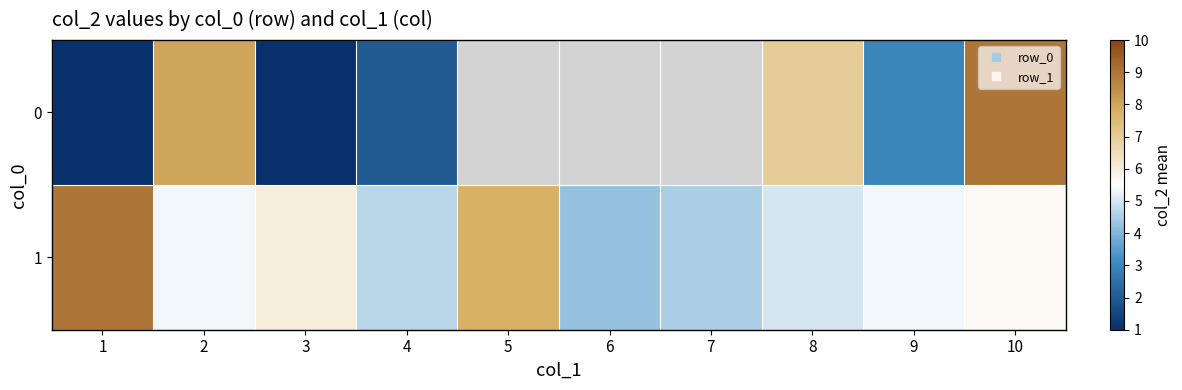

Between 1 and 7, which series saw the biggest shift?

1